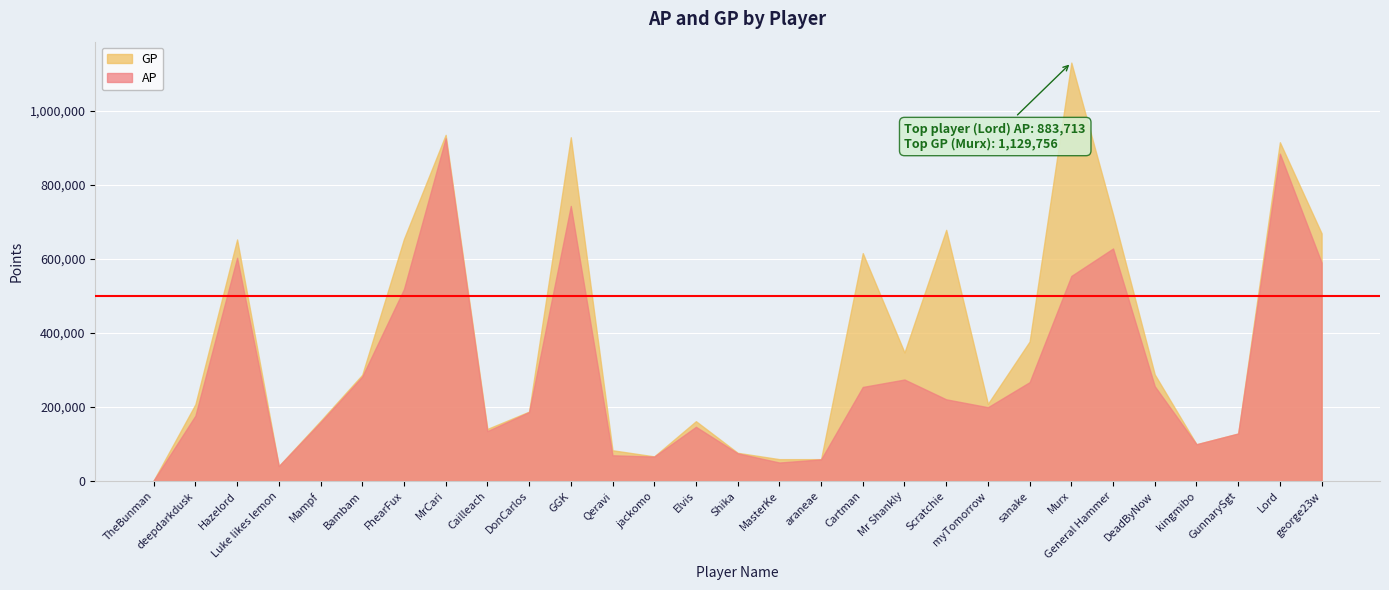

What is the maximum value shown in the chart?

1129756